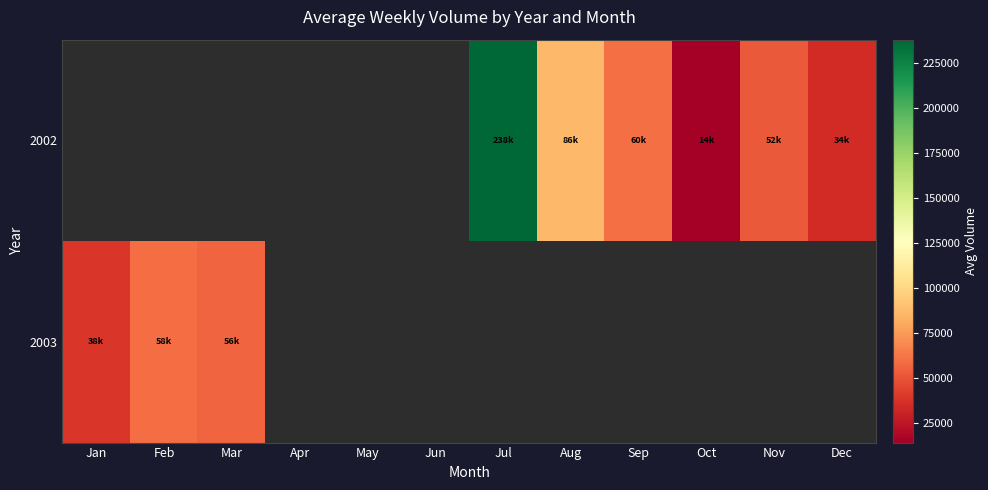

At Mar, list the series in order from smallest to largest.

2002, 2003